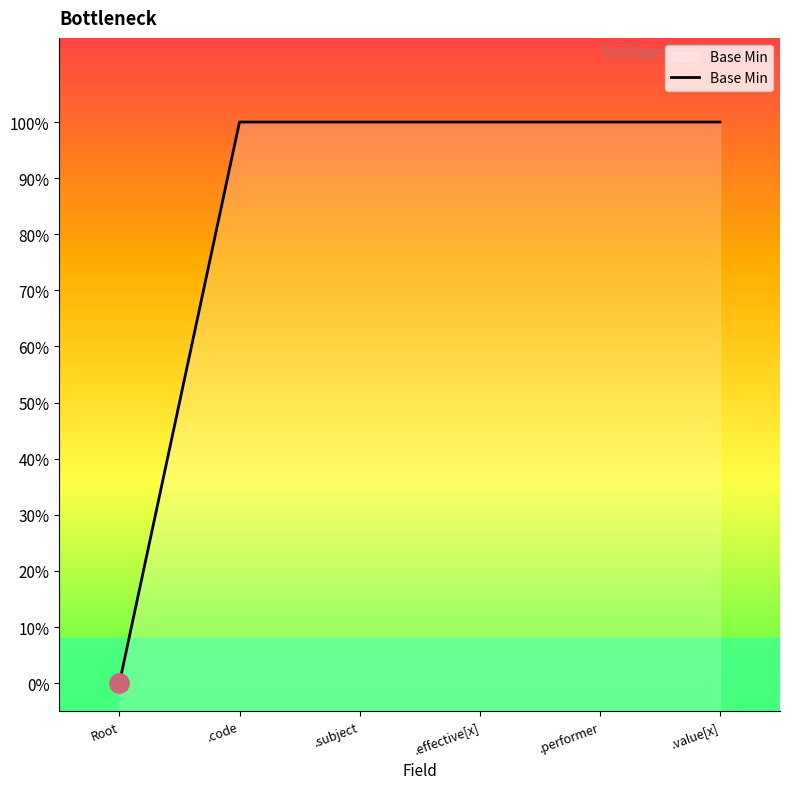

What is the label of the 1st point from the left?

Root